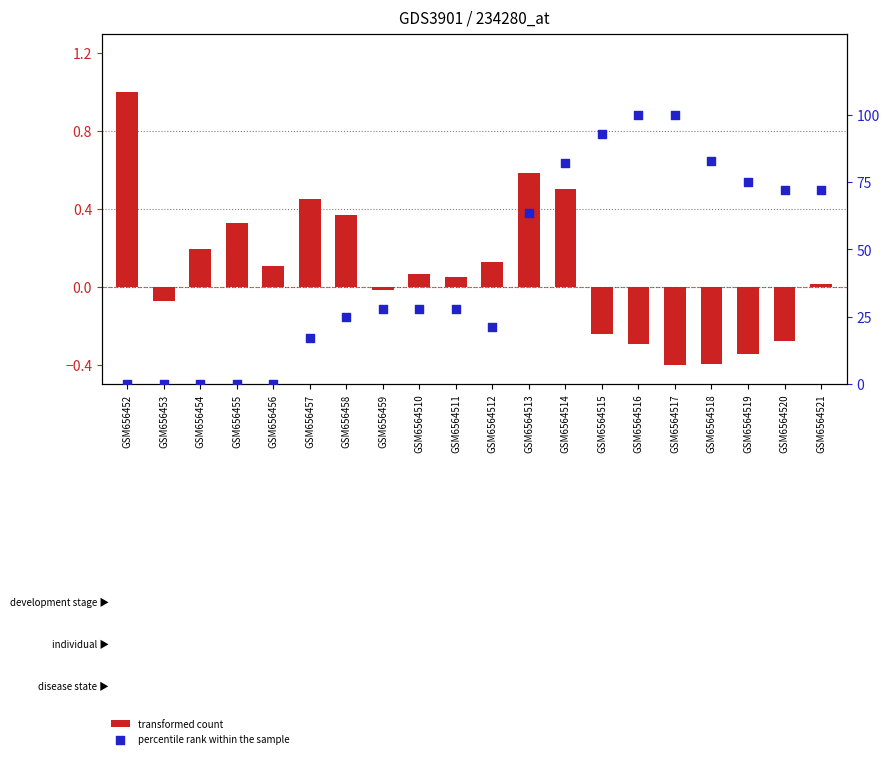

Which series contains the highest Y value?

percentile rank within the sample